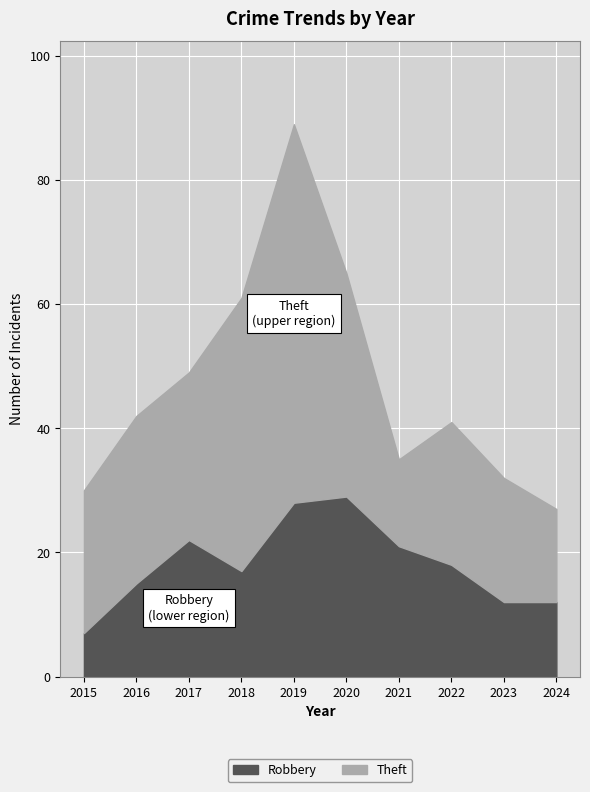

True or false: Robbery has a value of 22 at 2017.

True